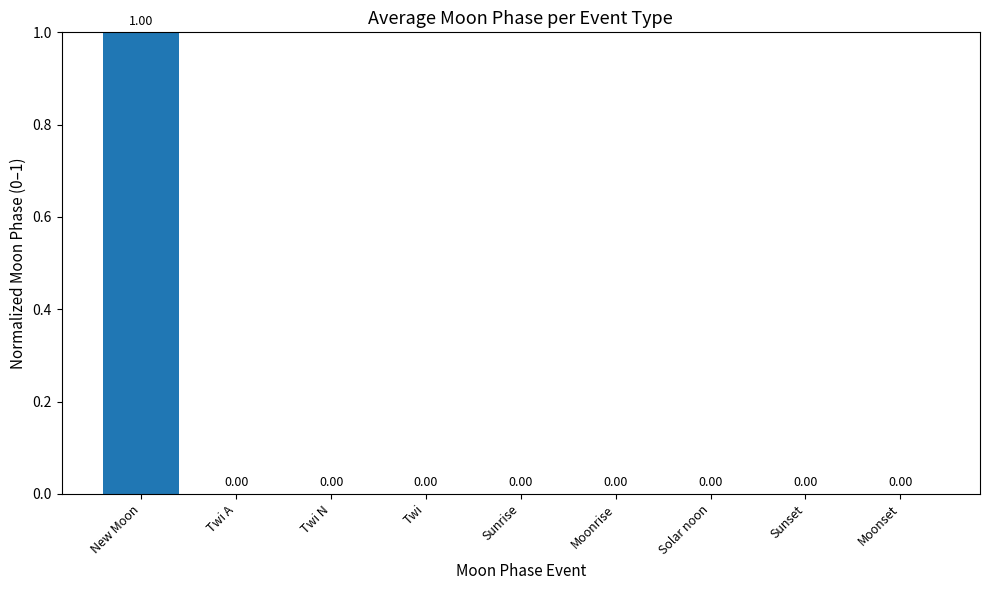

What is the maximum value shown in the chart?

1